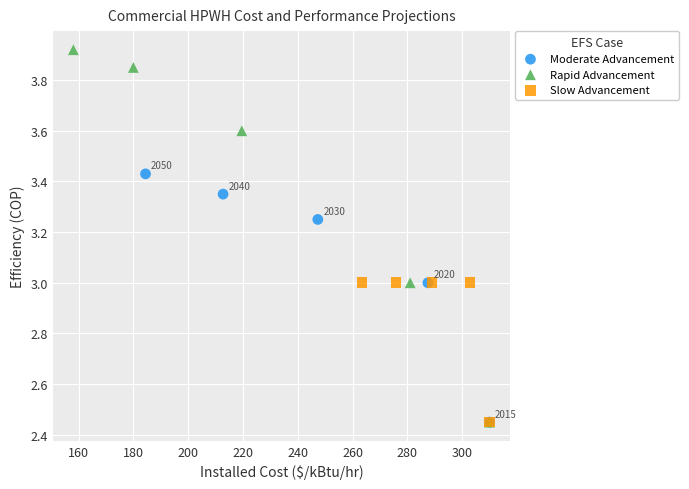

Which series has the largest Y range (max minus min)?

Rapid Advancement